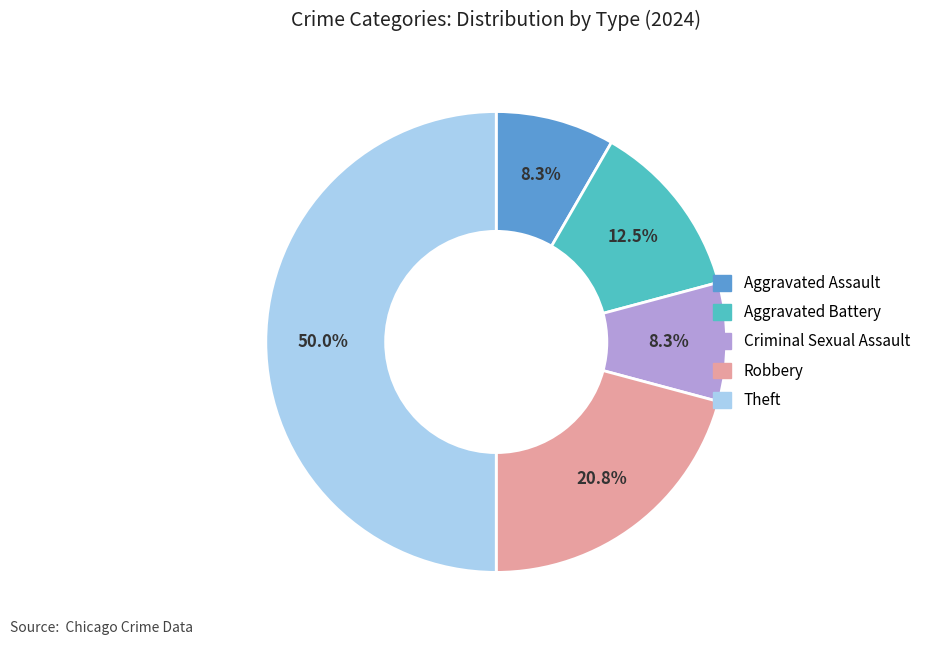

To the nearest percent, what is the average slice percentage?

20%